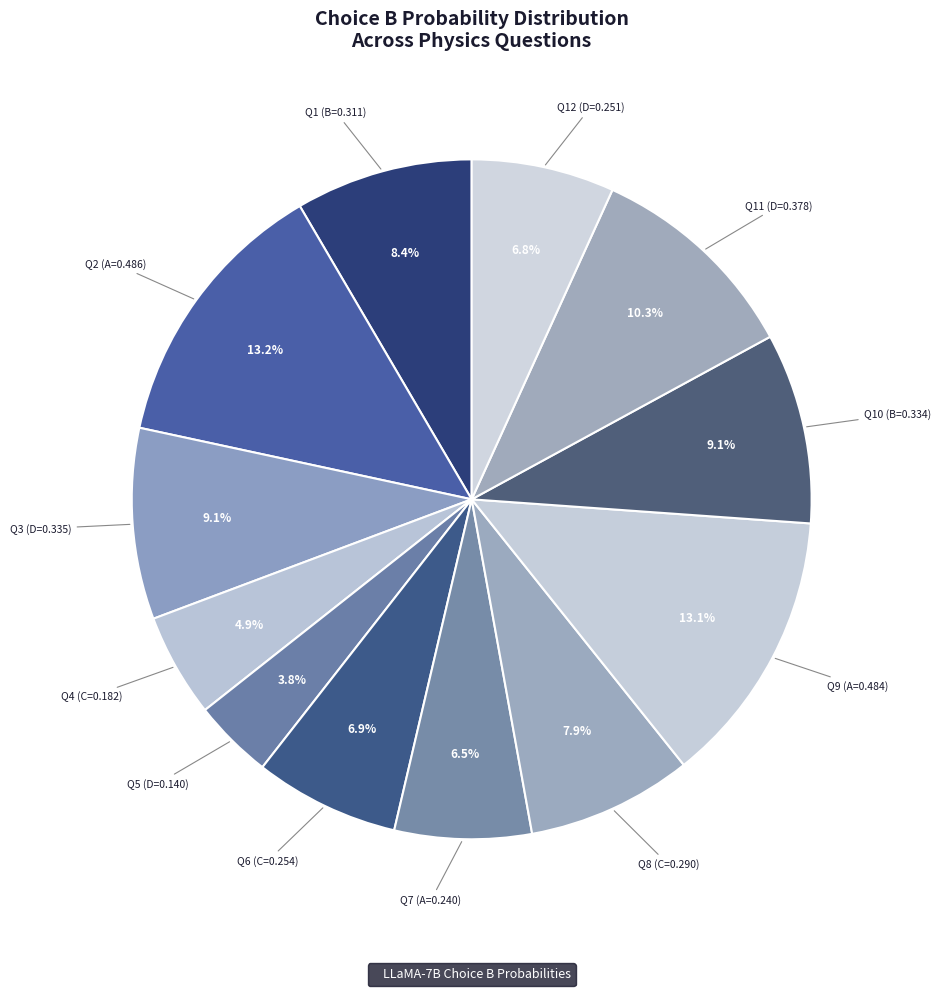

What portion of the pie excludes Q2 (A=0.486)?

86.8%